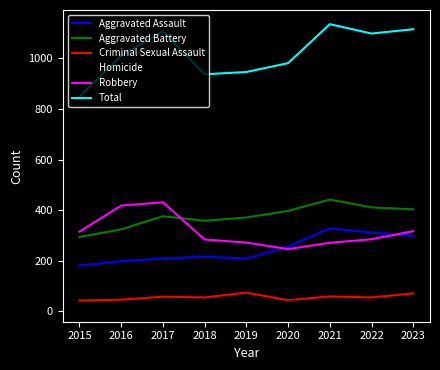

Which series has the widest spread of values?

Total